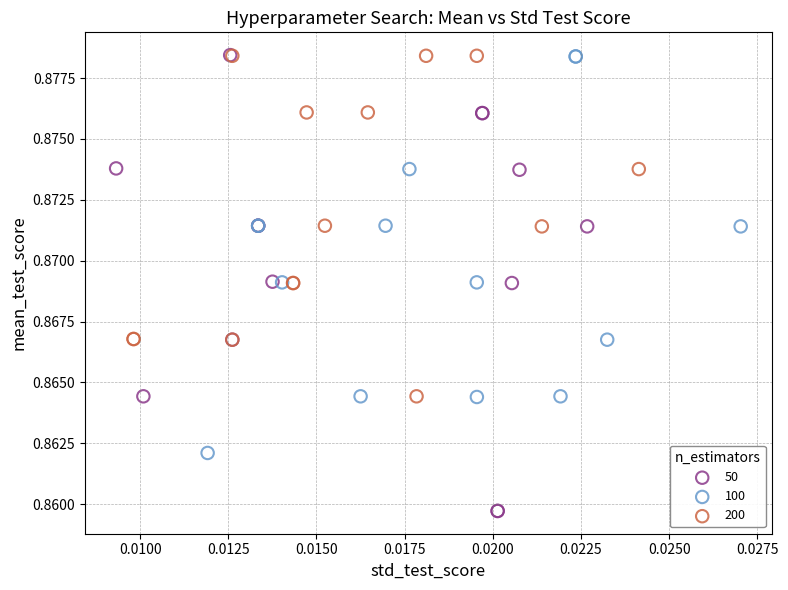

Which series contains the lowest Y value?

50